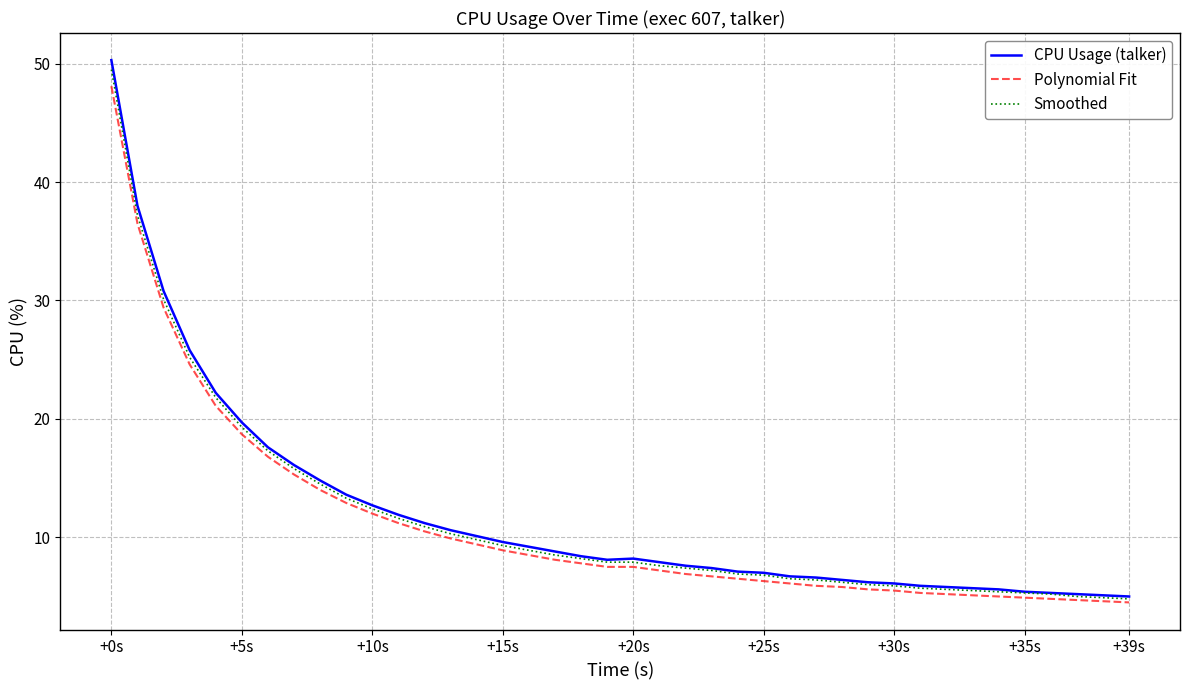

Rank the series by their average value, from lowest to highest.

Polynomial Fit, Smoothed, CPU Usage (talker)